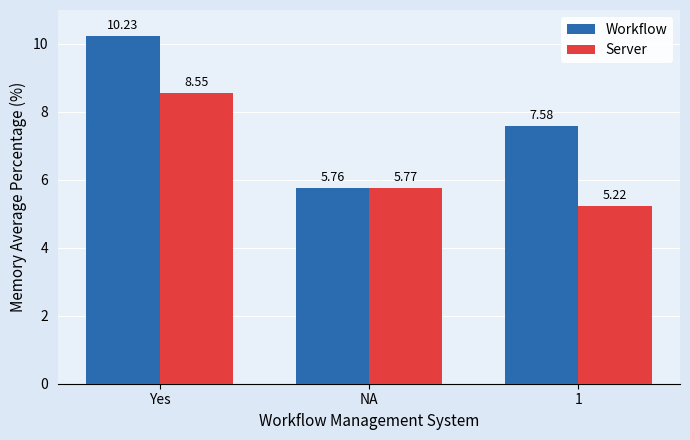

Where does the Workflow series first go above 7?

Yes